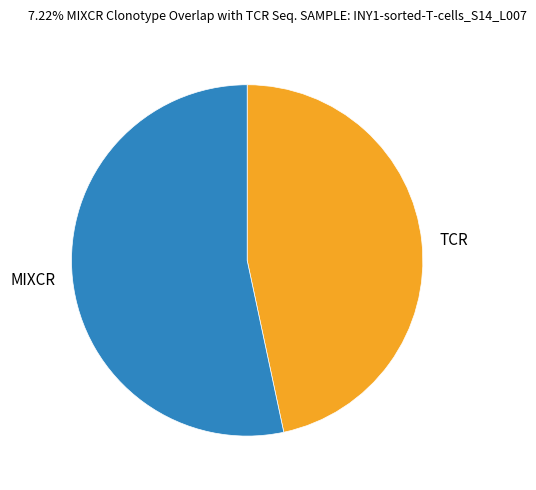

Approximately how many times larger is the value at MIXCR compared to TCR?

1.1